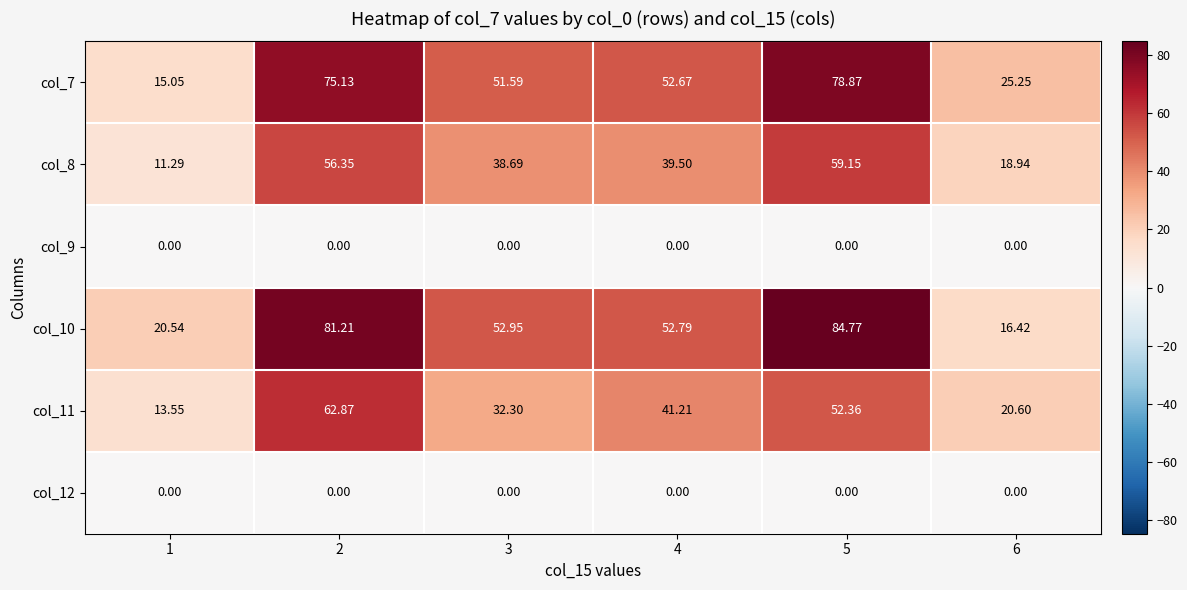

Which series changed the most between 1 and 5?

col_10